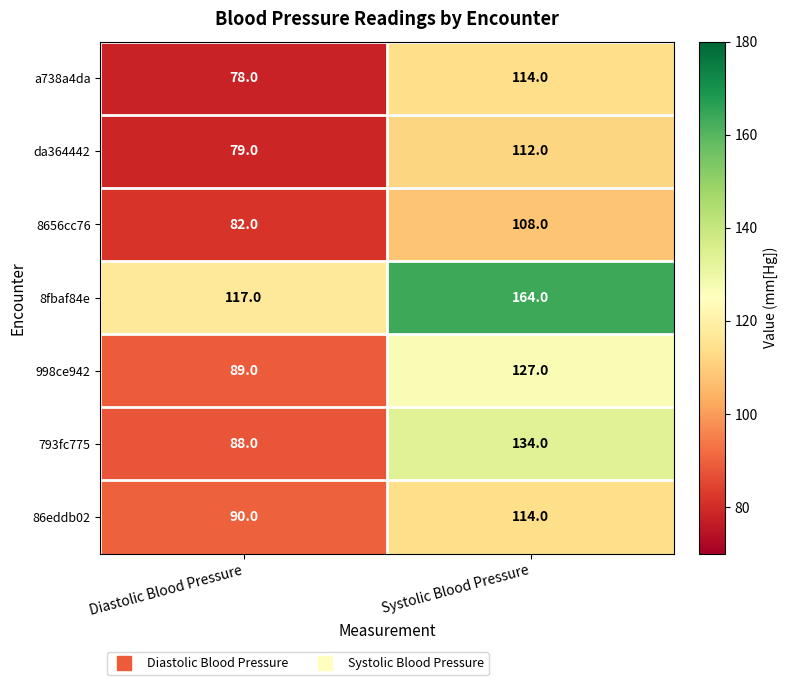

What is the difference between the maximum and minimum values in the 8656cc76 series?

26